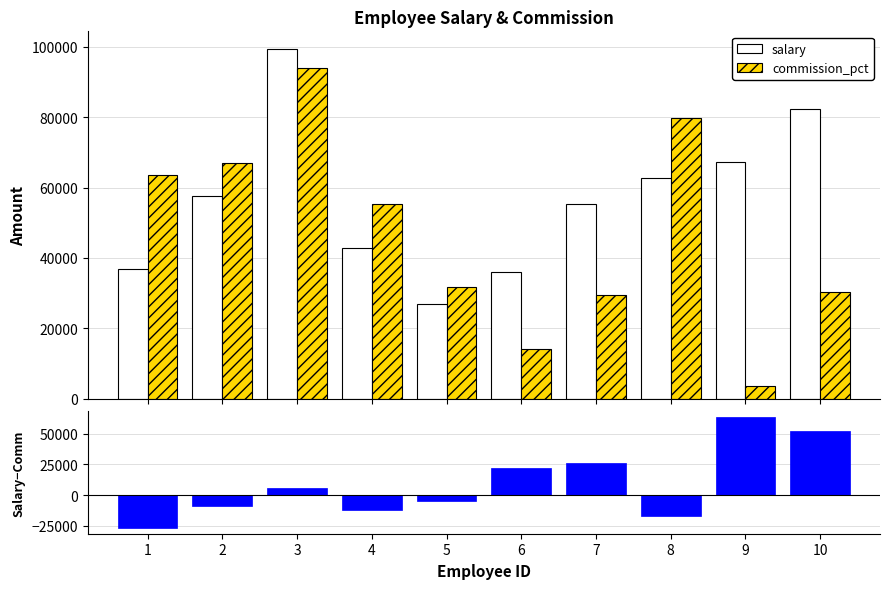

Is it true that commission_pct equals 29359 at 7?

True